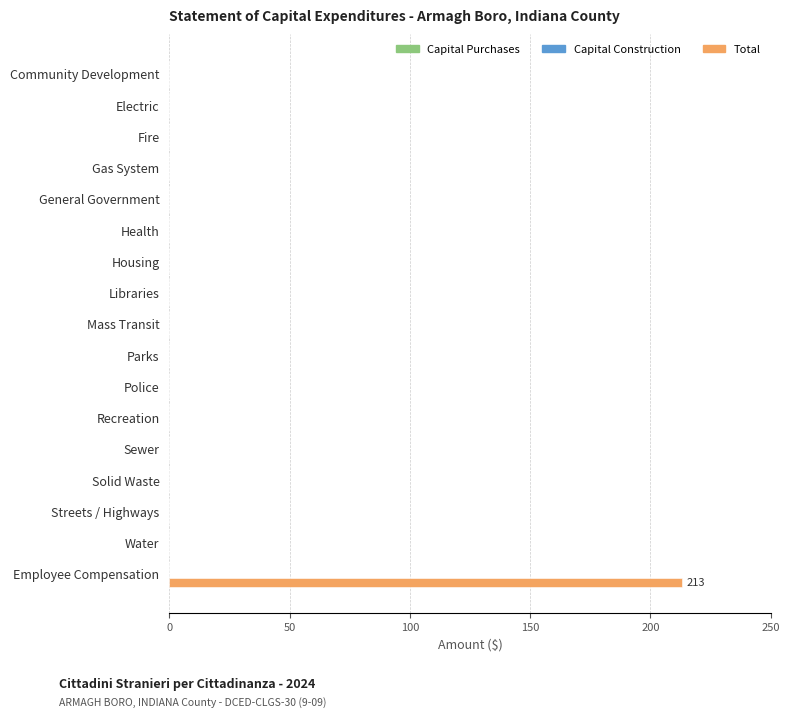

What is the sum of all values?

213